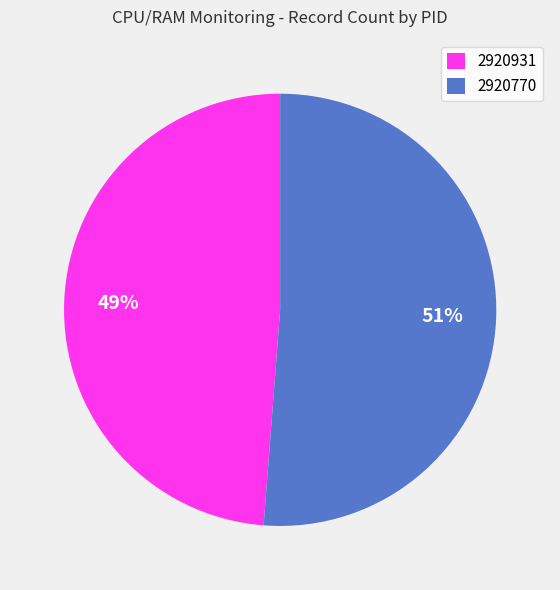

Rank the categories by value from lowest to highest.

2920931, 2920770